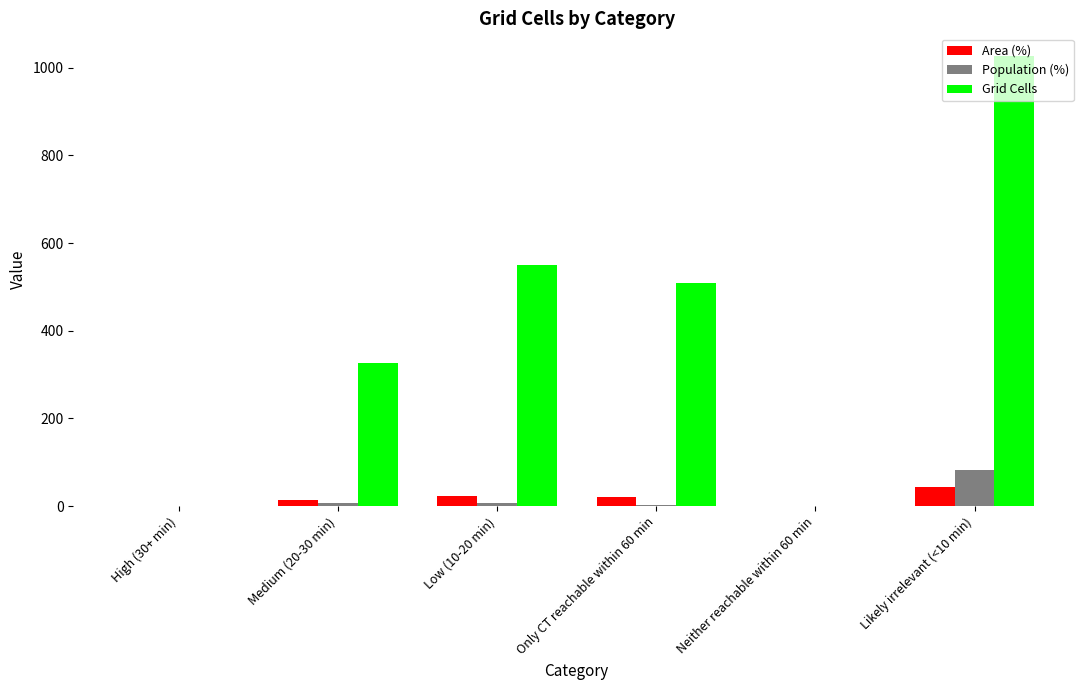

Which series has the largest total across all categories?

Grid Cells